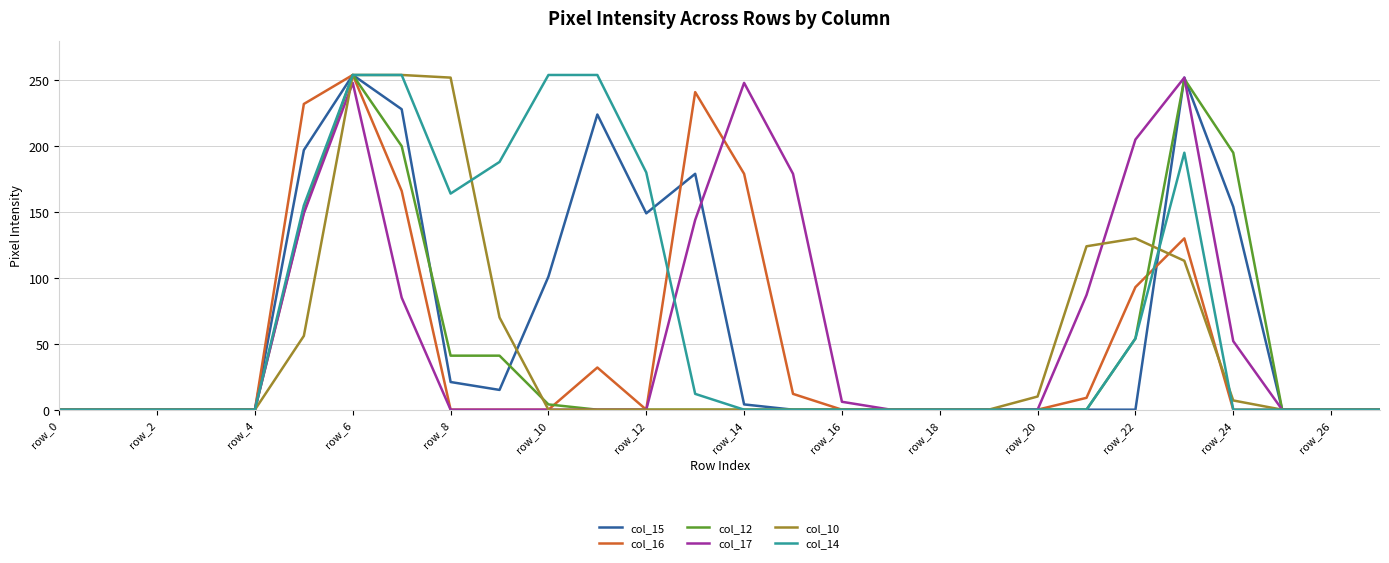

What are all the series names shown in the legend?

col_15, col_16, col_12, col_17, col_10, col_14